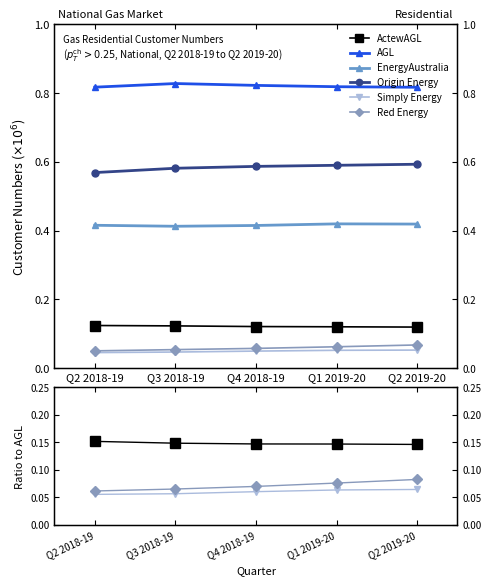

How many lines are shown in the chart?

6